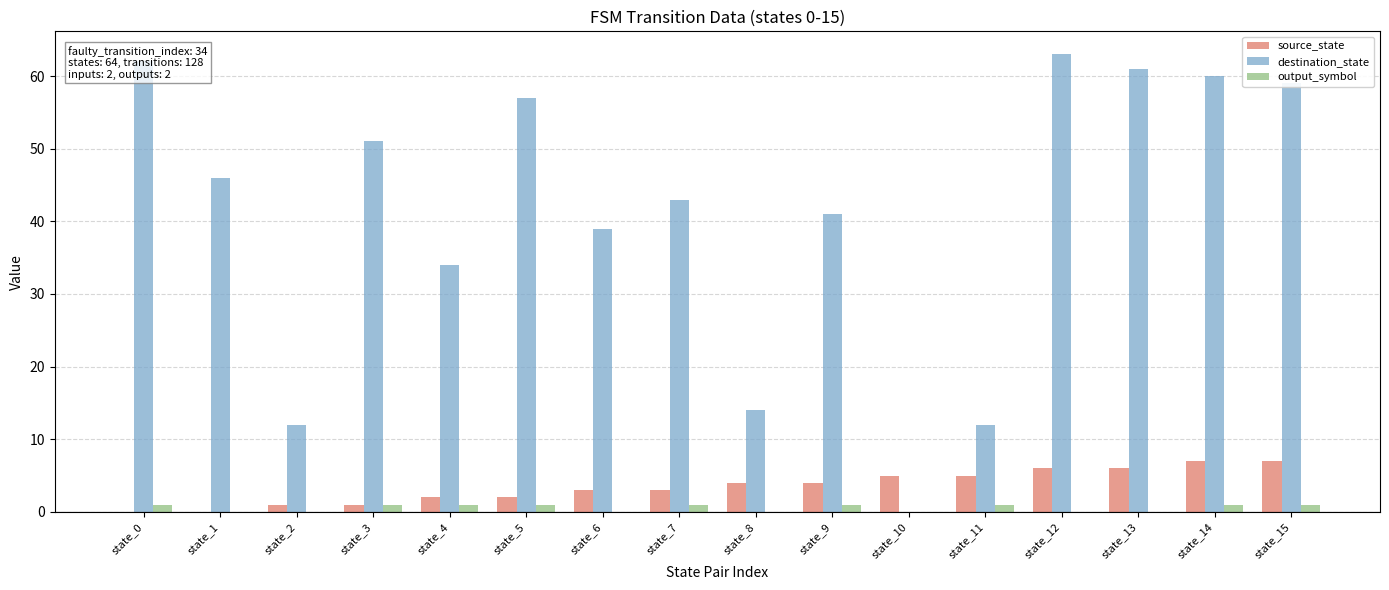

Reading left to right, what are all the values shown in this chart?

source_state: 0	0	1	1	2	2	3	3	4	4	5	5	6	6	7	7
destination_state: 62	46	12	51	34	57	39	43	14	41	0	12	63	61	60	59
output_symbol: 1	0	0	1	1	1	0	1	0	1	0	1	0	0	1	1